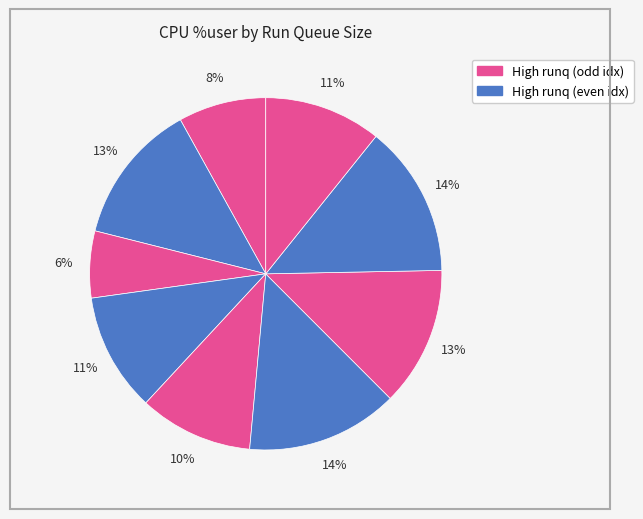

Count the number of slices in the pie.

9